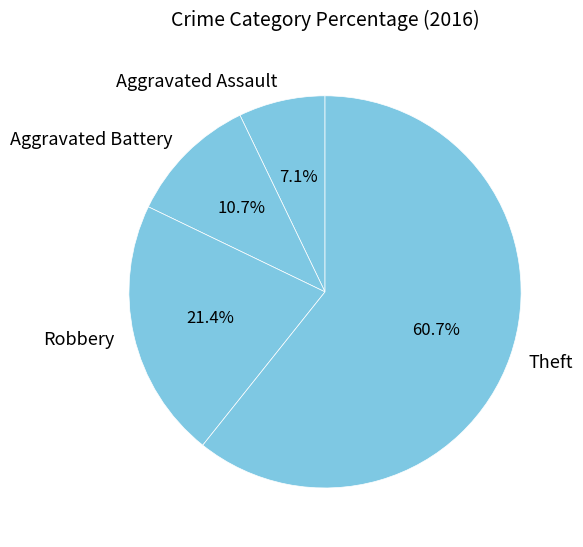

Count the number of slices in the pie.

4